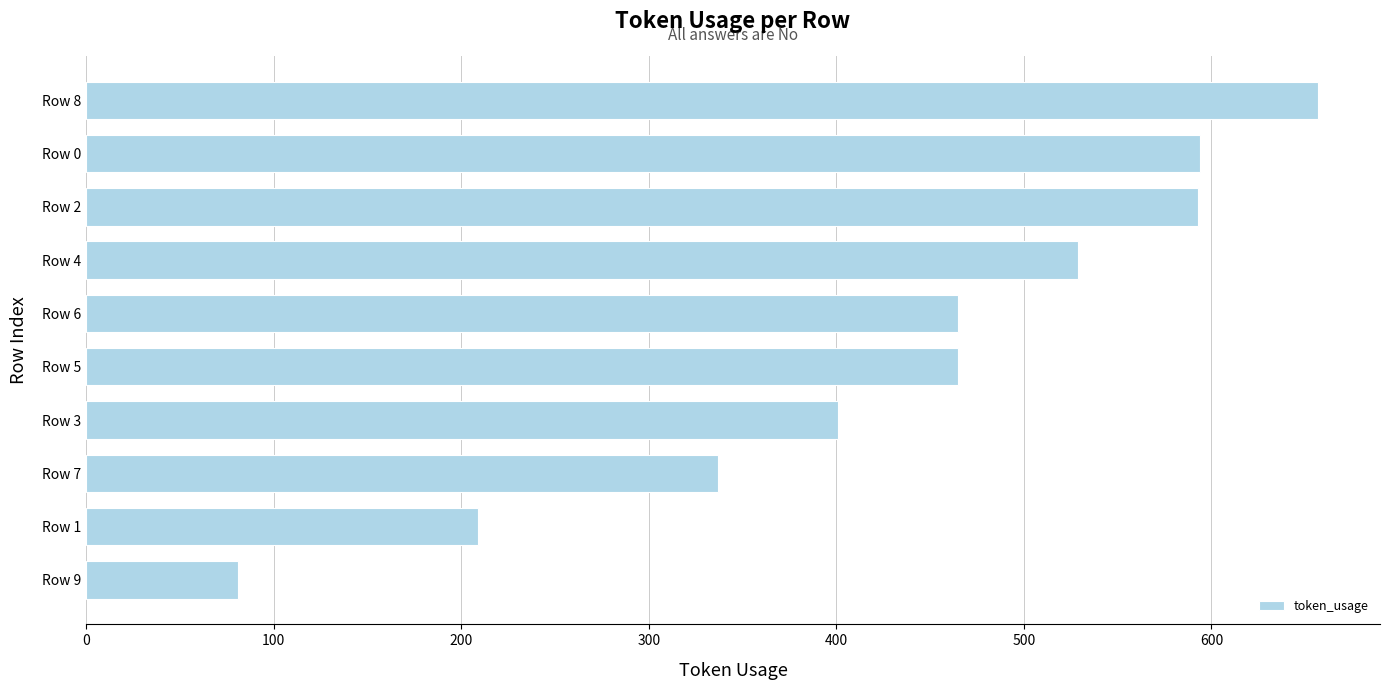

Is it true that the value at Row 5 is 465?

True